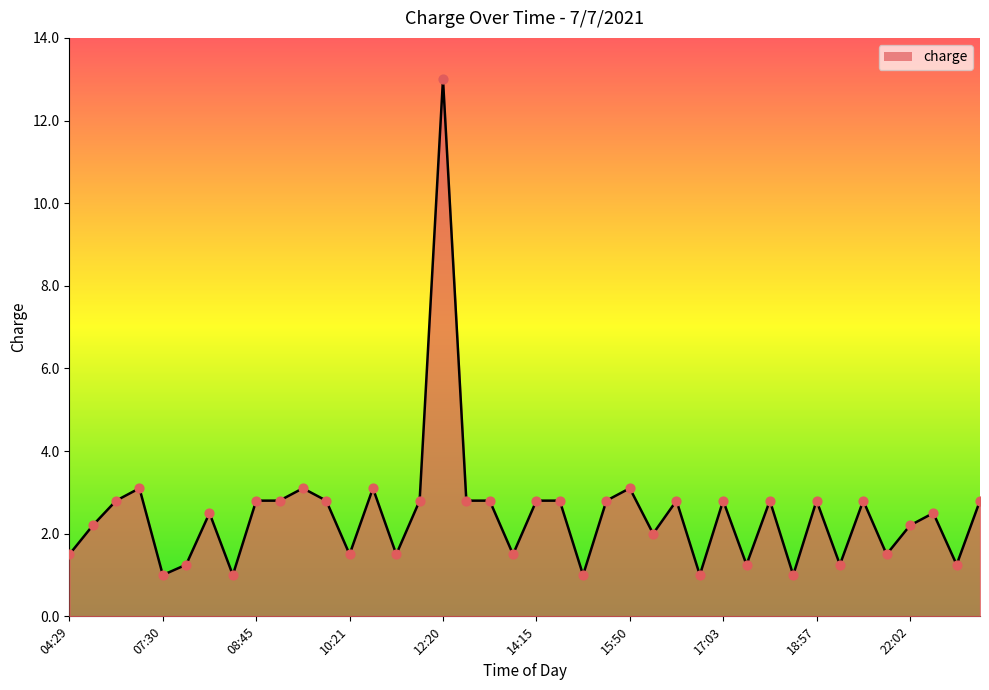

What is the smallest value displayed?

1.0